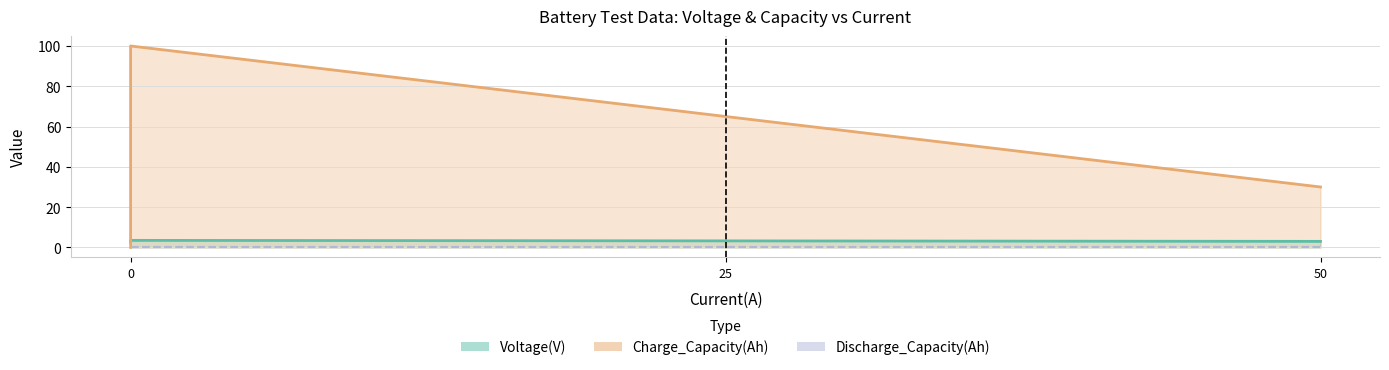

How many categories are shown in the chart?

3